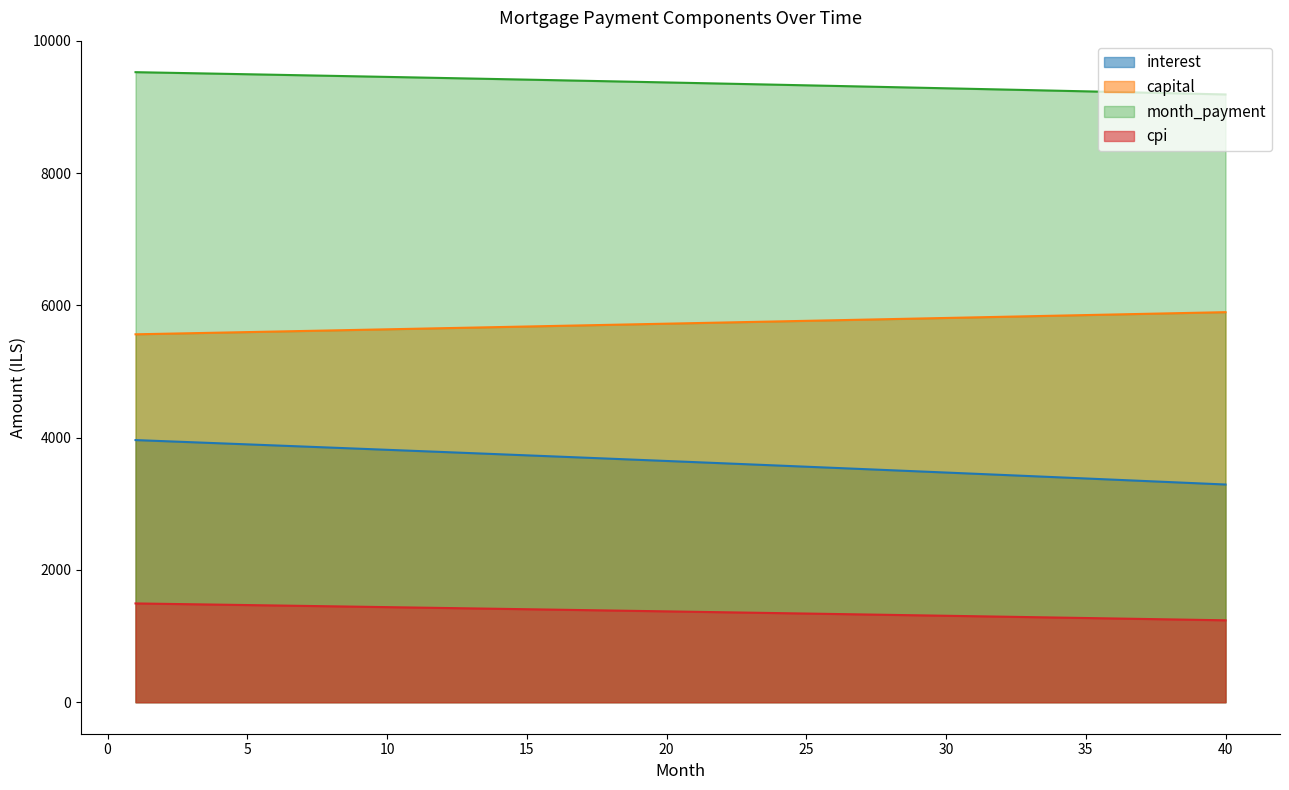

What is the difference between the highest and lowest values at 15?

8009.1